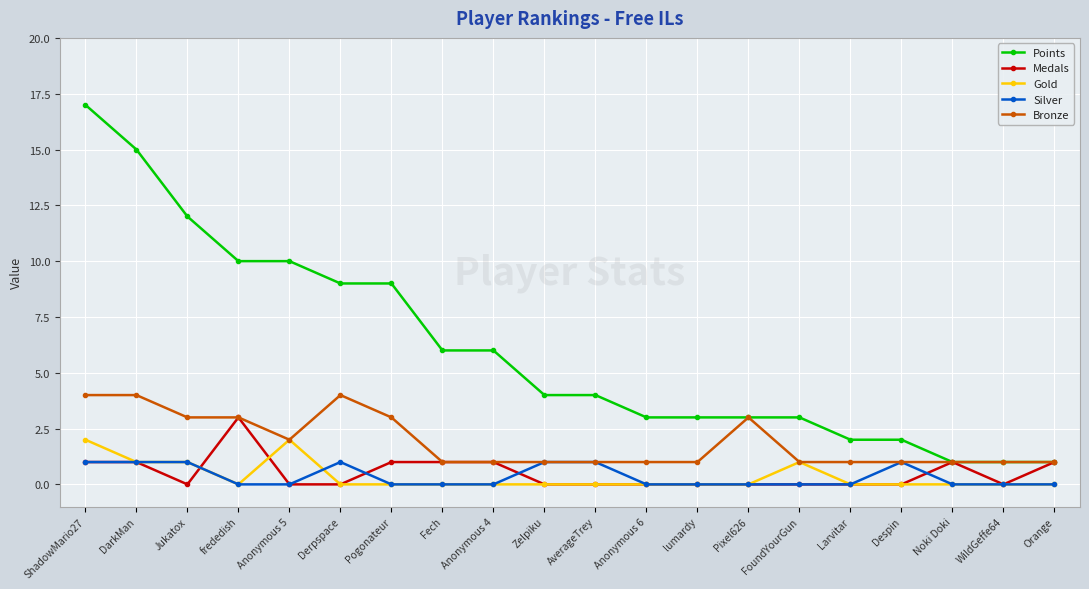

How many lines are shown in the chart?

5